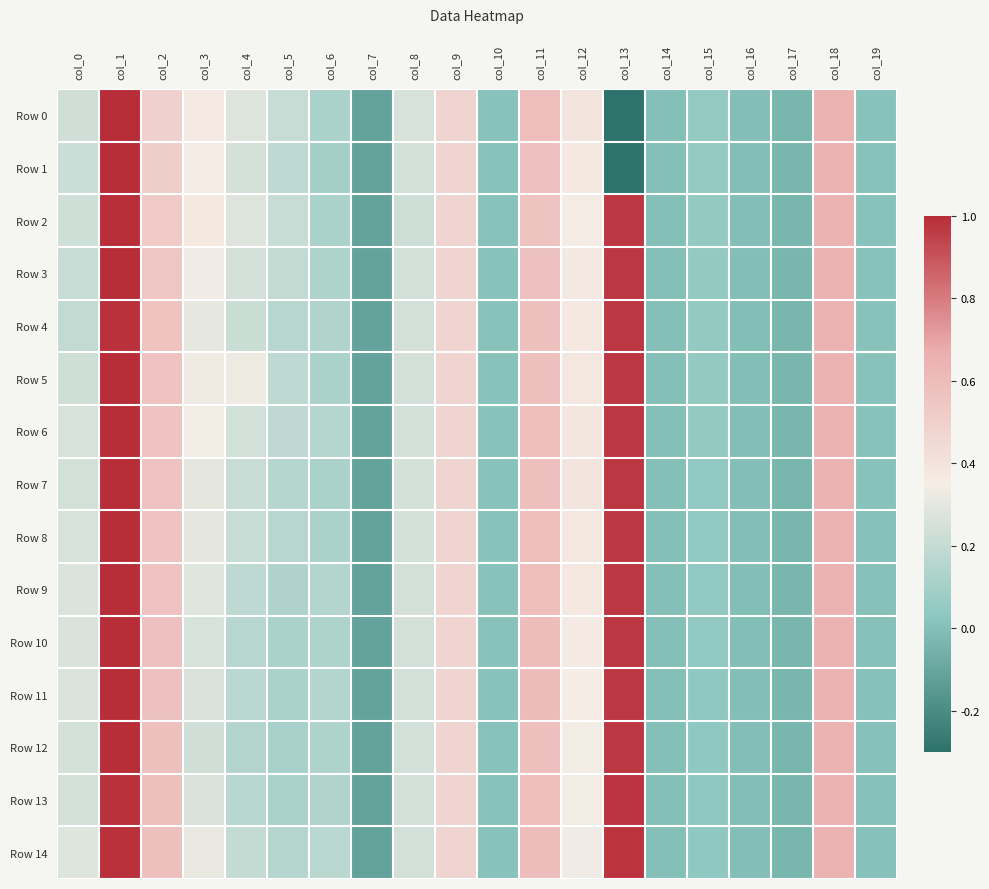

Reading right to left, what are all the values shown in this chart?

Row 0: col_19=0.0	col_18=0.6	col_17=-0.0	col_16=-0.0	col_15=0.1	col_14=-0.0	col_13=-0.3	col_12=0.4	col_11=0.6	col_10=0.0	col_9=0.5	col_8=0.3	col_7=-0.1	col_6=0.1	col_5=0.2	col_4=0.3	col_3=0.4	col_2=0.5	col_1=1.0	col_0=0.2
Row 1: col_19=0.0	col_18=0.6	col_17=-0.0	col_16=-0.0	col_15=0.1	col_14=-0.0	col_13=-0.3	col_12=0.4	col_11=0.6	col_10=0.0	col_9=0.5	col_8=0.2	col_7=-0.1	col_6=0.1	col_5=0.2	col_4=0.3	col_3=0.4	col_2=0.5	col_1=1.0	col_0=0.2
Row 2: col_19=0.0	col_18=0.6	col_17=-0.0	col_16=-0.0	col_15=0.1	col_14=-0.0	col_13=1.0	col_12=0.4	col_11=0.6	col_10=0.0	col_9=0.5	col_8=0.2	col_7=-0.1	col_6=0.1	col_5=0.2	col_4=0.3	col_3=0.4	col_2=0.5	col_1=1.0	col_0=0.2
Row 3: col_19=0.0	col_18=0.6	col_17=-0.0	col_16=-0.0	col_15=0.0	col_14=-0.0	col_13=1.0	col_12=0.4	col_11=0.6	col_10=0.0	col_9=0.5	col_8=0.2	col_7=-0.1	col_6=0.1	col_5=0.2	col_4=0.2	col_3=0.3	col_2=0.5	col_1=1.0	col_0=0.2
Row 4: col_19=0.0	col_18=0.6	col_17=-0.0	col_16=-0.0	col_15=0.0	col_14=-0.0	col_13=1.0	col_12=0.4	col_11=0.6	col_10=0.0	col_9=0.5	col_8=0.2	col_7=-0.1	col_6=0.1	col_5=0.2	col_4=0.2	col_3=0.3	col_2=0.6	col_1=1.0	col_0=0.2
Row 5: col_19=0.0	col_18=0.6	col_17=-0.0	col_16=-0.0	col_15=0.0	col_14=-0.0	col_13=1.0	col_12=0.4	col_11=0.6	col_10=0.0	col_9=0.5	col_8=0.2	col_7=-0.1	col_6=0.1	col_5=0.2	col_4=0.3	col_3=0.3	col_2=0.6	col_1=1.0	col_0=0.2
Row 6: col_19=0.0	col_18=0.6	col_17=-0.0	col_16=-0.0	col_15=0.0	col_14=-0.0	col_13=1.0	col_12=0.4	col_11=0.6	col_10=0.0	col_9=0.5	col_8=0.2	col_7=-0.1	col_6=0.2	col_5=0.2	col_4=0.2	col_3=0.3	col_2=0.6	col_1=1.0	col_0=0.3
Row 7: col_19=0.0	col_18=0.6	col_17=-0.0	col_16=-0.0	col_15=0.0	col_14=-0.0	col_13=1.0	col_12=0.4	col_11=0.6	col_10=0.0	col_9=0.5	col_8=0.2	col_7=-0.1	col_6=0.1	col_5=0.2	col_4=0.2	col_3=0.3	col_2=0.6	col_1=1.0	col_0=0.2
Row 8: col_19=0.0	col_18=0.6	col_17=-0.0	col_16=-0.0	col_15=0.0	col_14=-0.0	col_13=1.0	col_12=0.4	col_11=0.6	col_10=0.0	col_9=0.5	col_8=0.2	col_7=-0.1	col_6=0.1	col_5=0.2	col_4=0.2	col_3=0.3	col_2=0.6	col_1=1.0	col_0=0.3
Row 9: col_19=0.0	col_18=0.6	col_17=-0.0	col_16=-0.0	col_15=0.0	col_14=-0.0	col_13=1.0	col_12=0.4	col_11=0.6	col_10=0.0	col_9=0.5	col_8=0.2	col_7=-0.1	col_6=0.2	col_5=0.1	col_4=0.2	col_3=0.3	col_2=0.6	col_1=1.0	col_0=0.3
Row 10: col_19=0.0	col_18=0.6	col_17=-0.0	col_16=-0.0	col_15=0.0	col_14=-0.0	col_13=1.0	col_12=0.4	col_11=0.6	col_10=0.0	col_9=0.5	col_8=0.2	col_7=-0.1	col_6=0.1	col_5=0.1	col_4=0.2	col_3=0.3	col_2=0.6	col_1=1.0	col_0=0.3
Row 11: col_19=0.0	col_18=0.6	col_17=-0.0	col_16=-0.0	col_15=0.0	col_14=-0.0	col_13=1.0	col_12=0.4	col_11=0.6	col_10=0.0	col_9=0.5	col_8=0.2	col_7=-0.1	col_6=0.2	col_5=0.1	col_4=0.2	col_3=0.3	col_2=0.6	col_1=1.0	col_0=0.3
Row 12: col_19=0.0	col_18=0.6	col_17=-0.0	col_16=-0.0	col_15=0.0	col_14=-0.0	col_13=1.0	col_12=0.3	col_11=0.6	col_10=0.0	col_9=0.5	col_8=0.2	col_7=-0.1	col_6=0.1	col_5=0.1	col_4=0.1	col_3=0.2	col_2=0.6	col_1=1.0	col_0=0.2
Row 13: col_19=0.0	col_18=0.6	col_17=-0.0	col_16=-0.0	col_15=0.0	col_14=-0.0	col_13=1.0	col_12=0.3	col_11=0.6	col_10=0.0	col_9=0.5	col_8=0.2	col_7=-0.1	col_6=0.1	col_5=0.1	col_4=0.2	col_3=0.3	col_2=0.6	col_1=1.0	col_0=0.2
Row 14: col_19=0.0	col_18=0.6	col_17=-0.0	col_16=-0.0	col_15=0.0	col_14=-0.0	col_13=1.0	col_12=0.3	col_11=0.6	col_10=0.0	col_9=0.5	col_8=0.2	col_7=-0.1	col_6=0.2	col_5=0.2	col_4=0.2	col_3=0.3	col_2=0.6	col_1=1.0	col_0=0.3